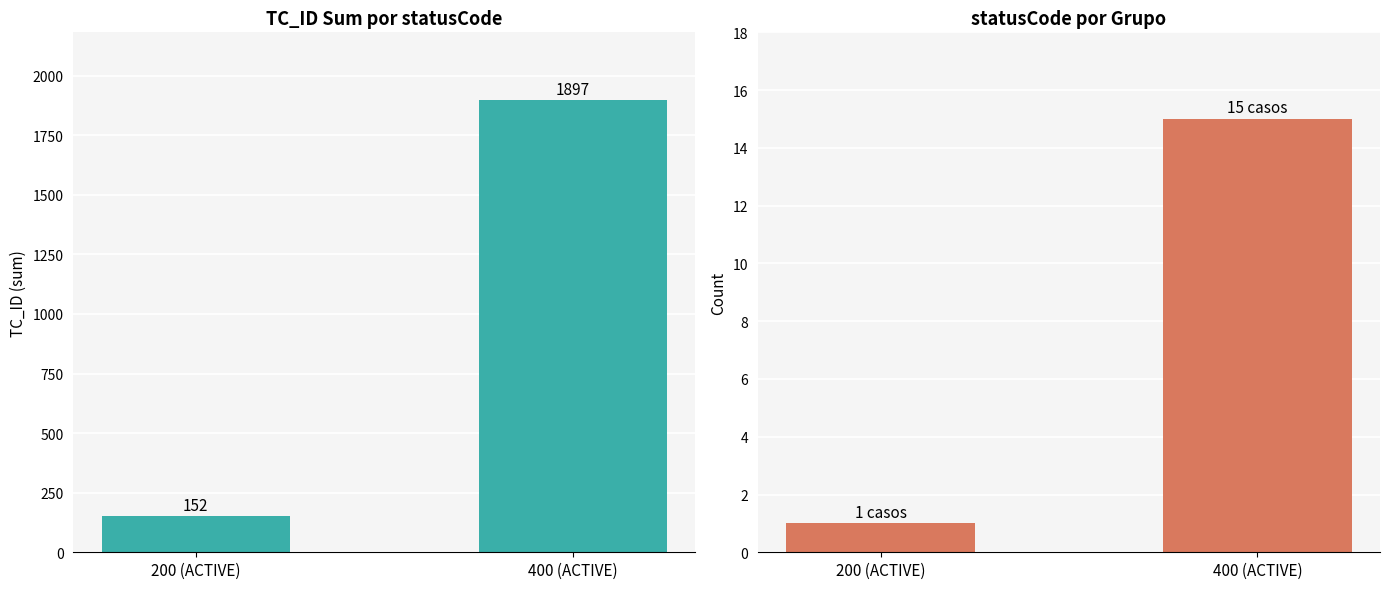

What is the sum of all TC_ID values?

2049